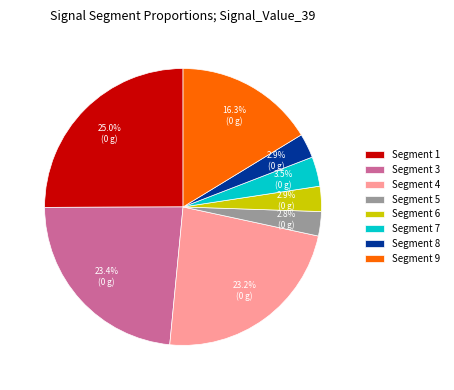

Does Segment 5 represent more than half of the total?

No